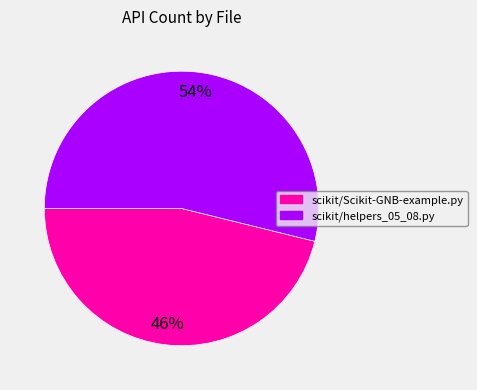

Is it true that scikit/helpers_05_08.py is 43% of the pie?

False